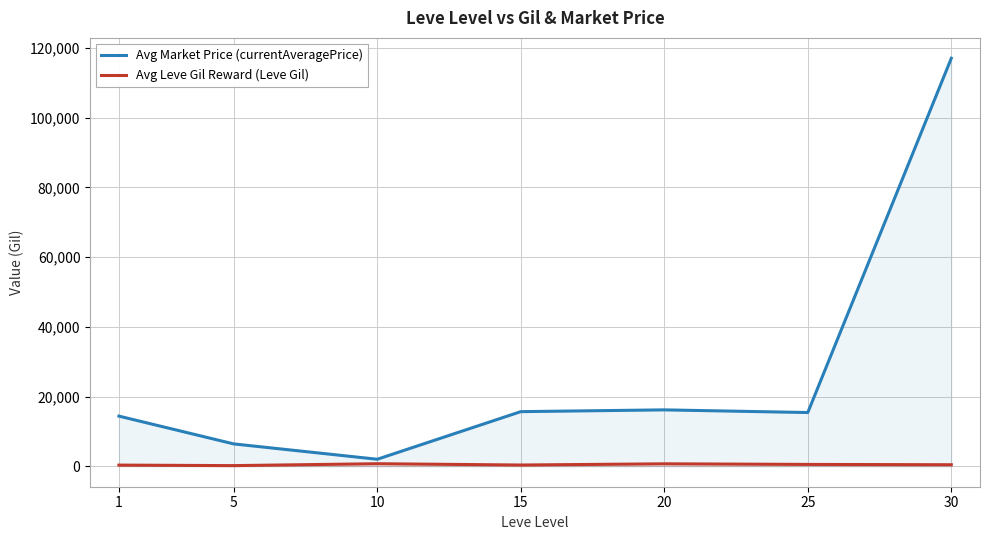

List the series in order of their peak value, lowest first.

Avg Leve Gil Reward (Leve Gil), Avg Market Price (currentAveragePrice)